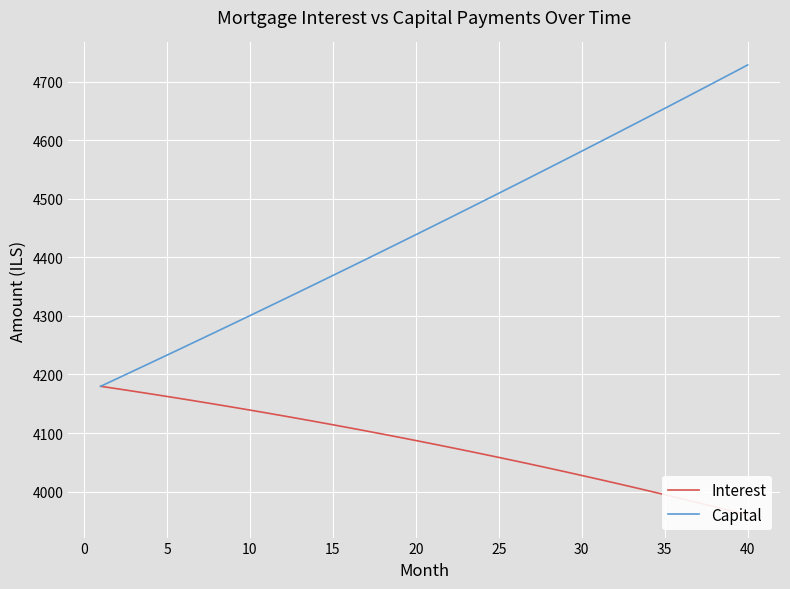

What are all the series names shown in the legend?

Interest, Capital